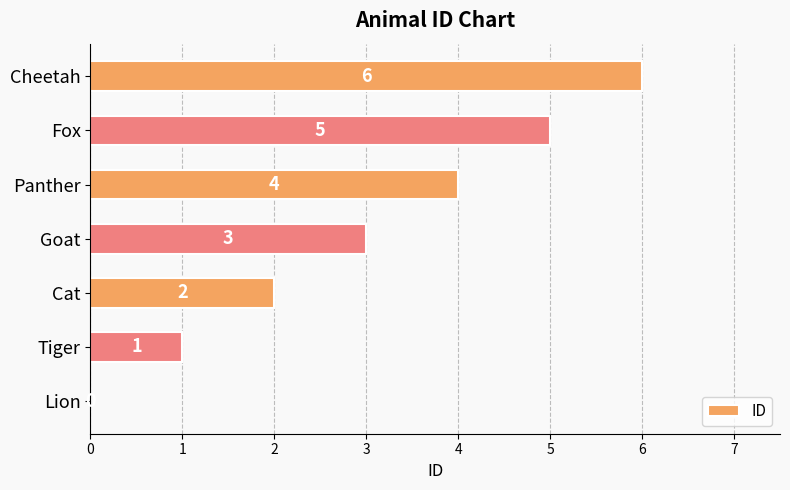

What is the sum of the values at Lion and Fox?

5